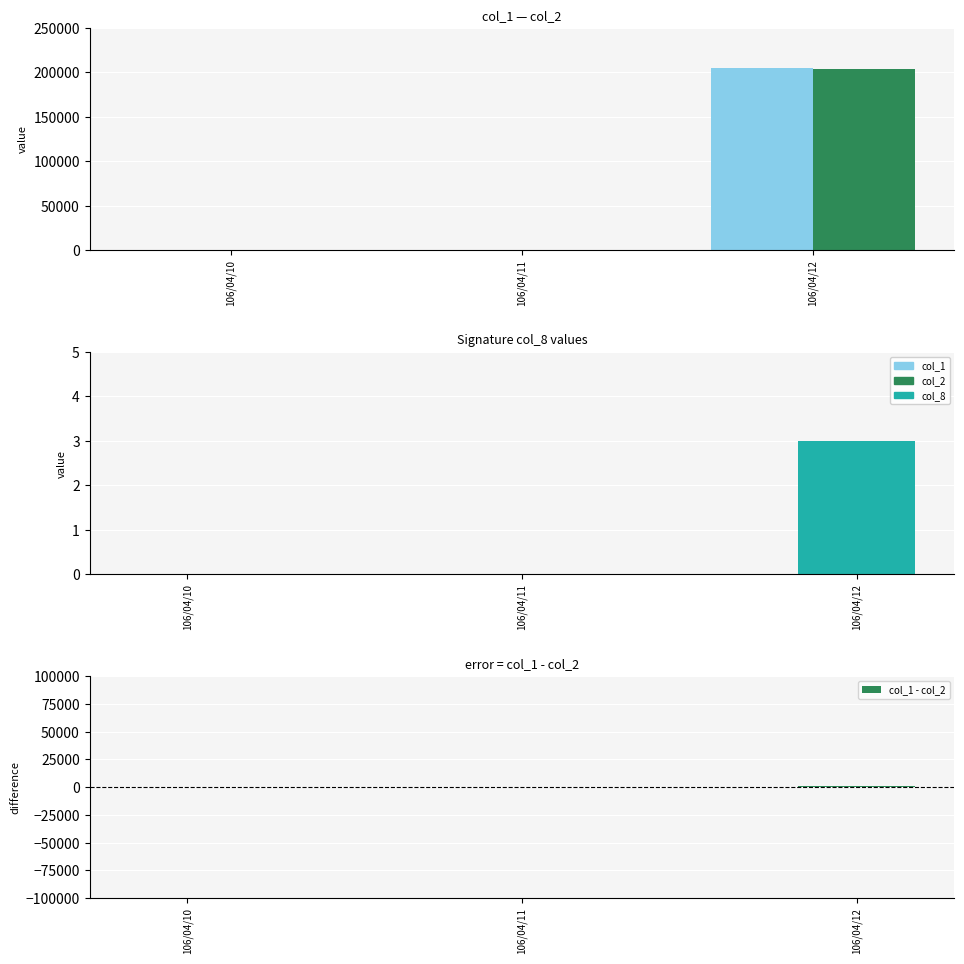

Which series has the largest range (max minus min)?

col_1